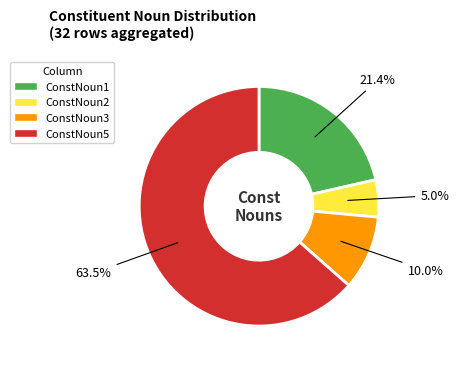

Between ConstNoun1 and ConstNoun5, which is larger?

ConstNoun5